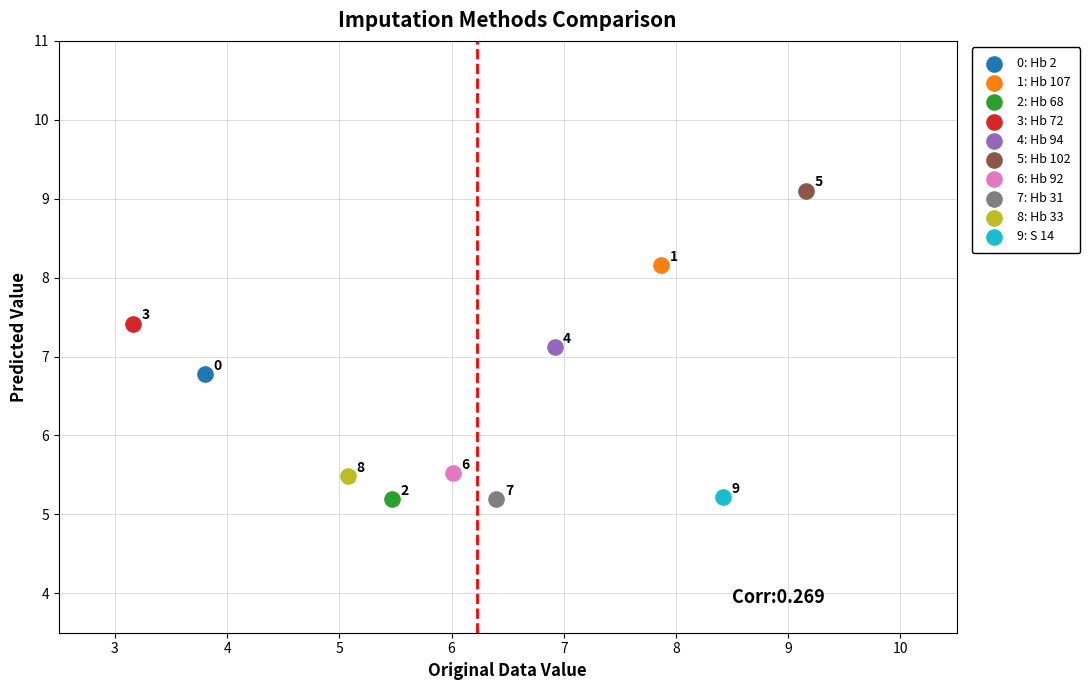

Which series contains the lowest Y value?

7: Hb 31